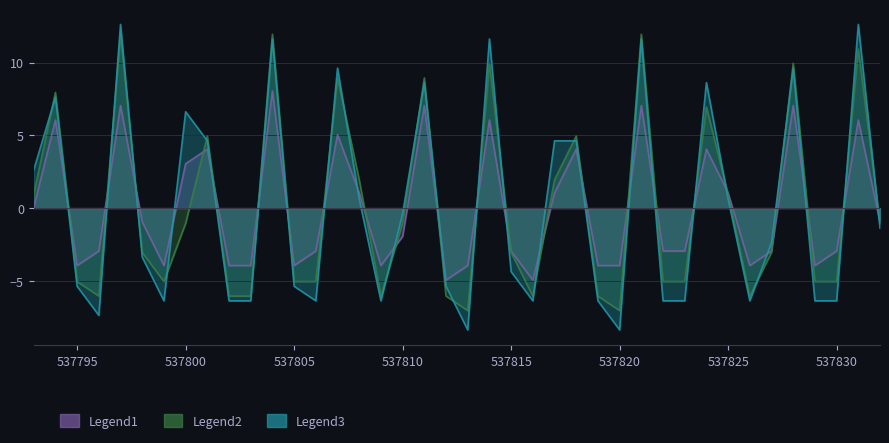

The value of data13 at 537799 is -4.0. True or false?

True